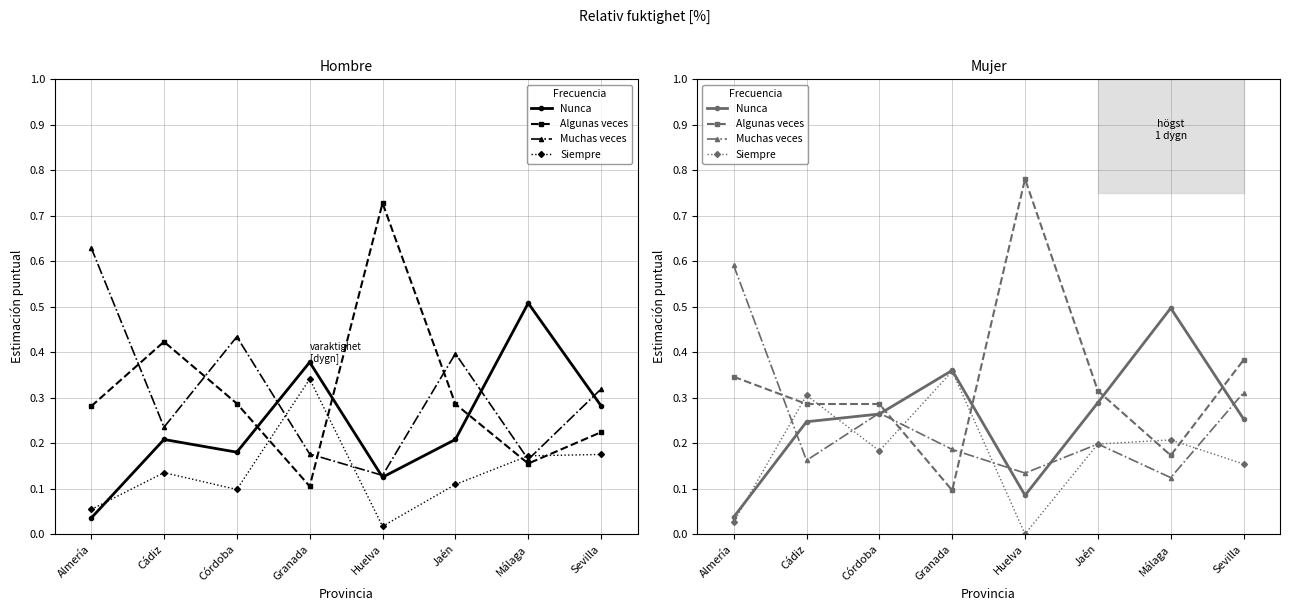

Is the value of Muchas veces at Cádiz greater than the value of Algunas veces at Huelva?

No